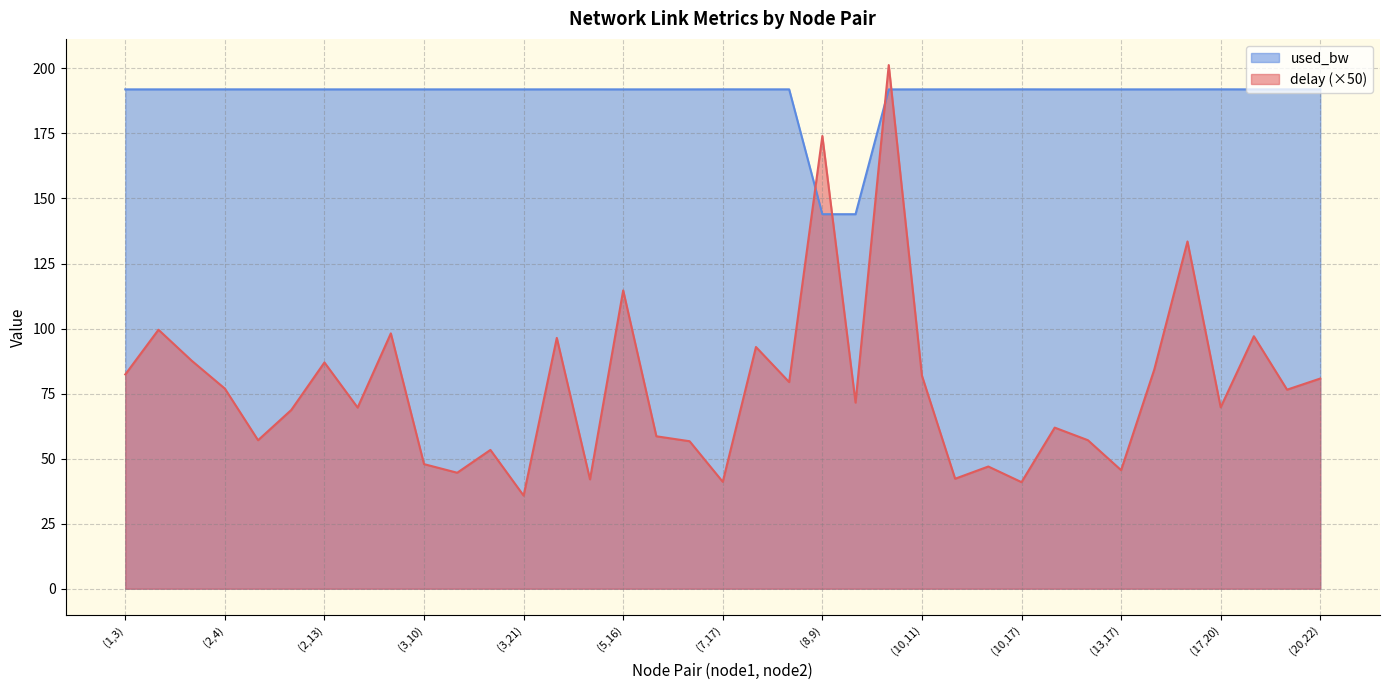

Which series has the largest range (max minus min)?

delay (×50)